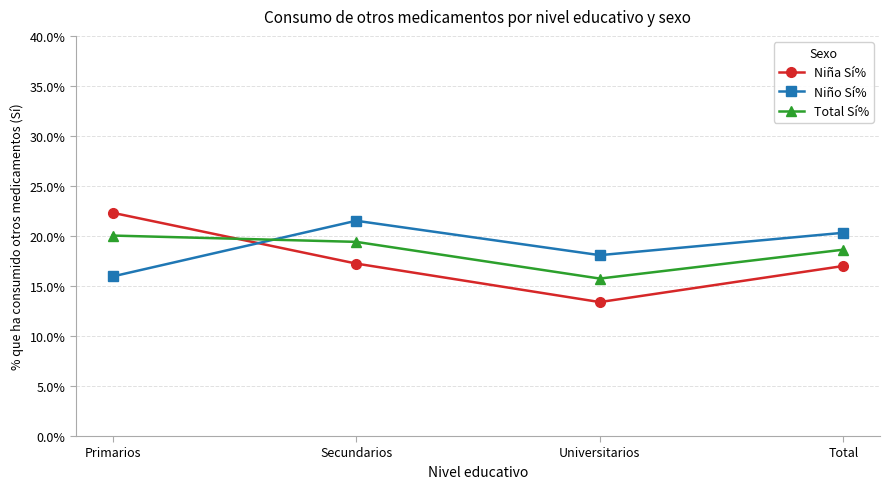

Is it true that Niña Sí% equals 22.3 at Primarios?

True